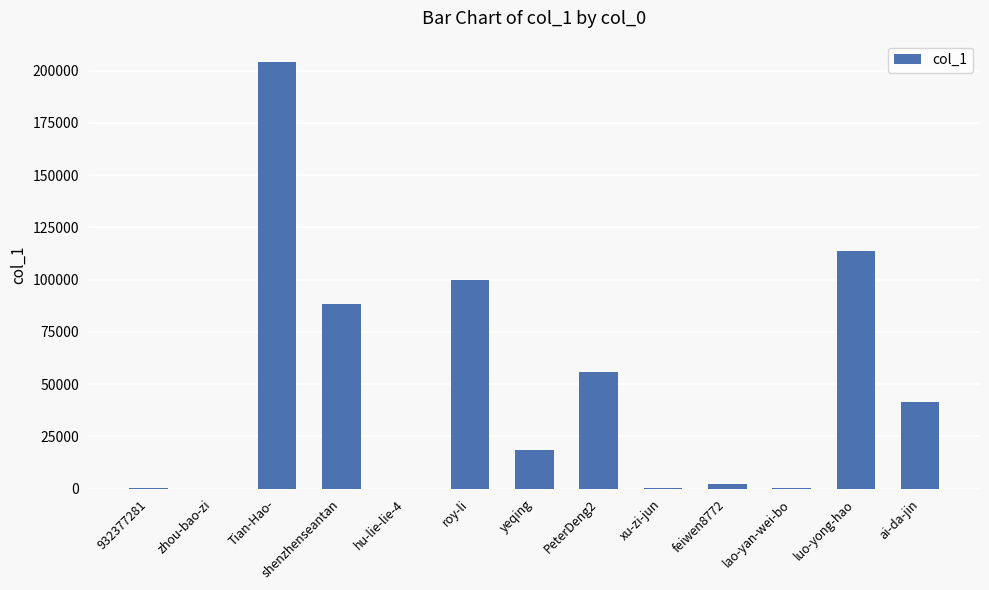

Where is the data nearest to the value 102099?

roy-li